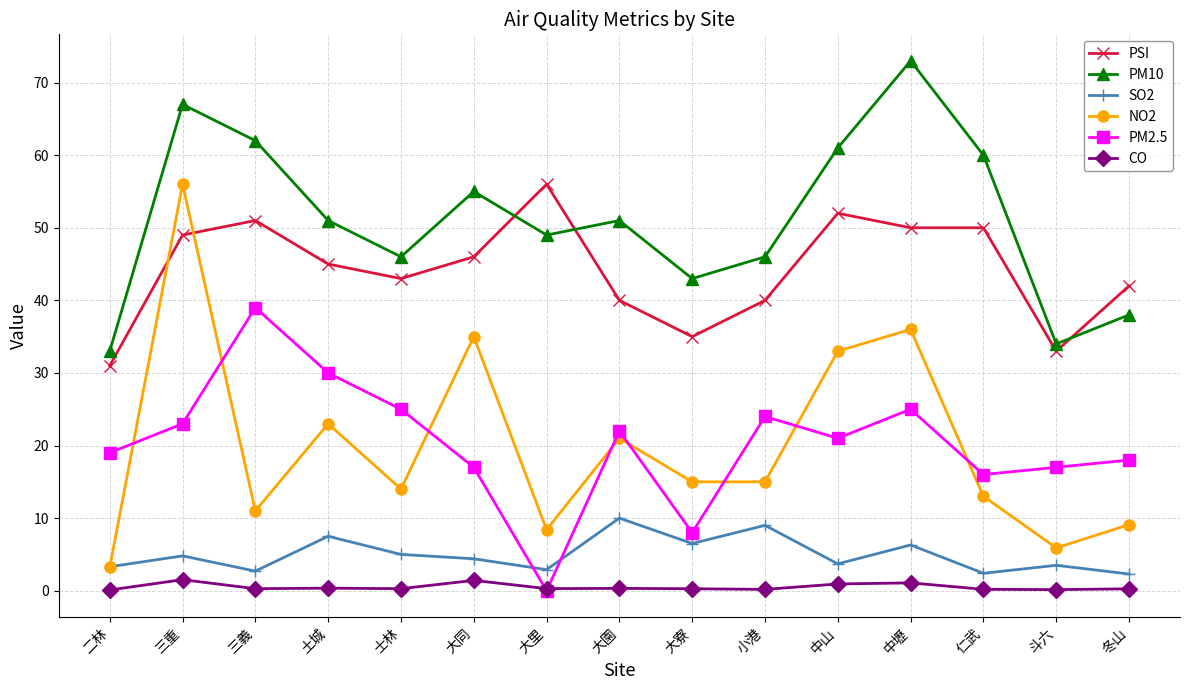

The NO2 series shows 9.1 at 士林. True or false?

False